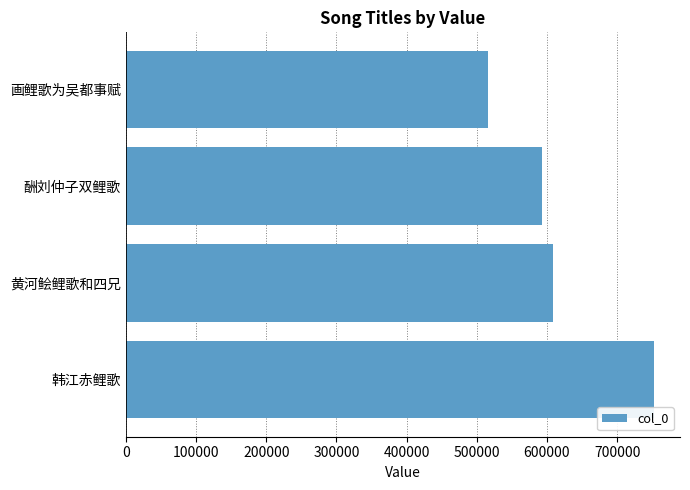

What value does the data have at 韩江赤鲤歌, to the nearest 10?

751990